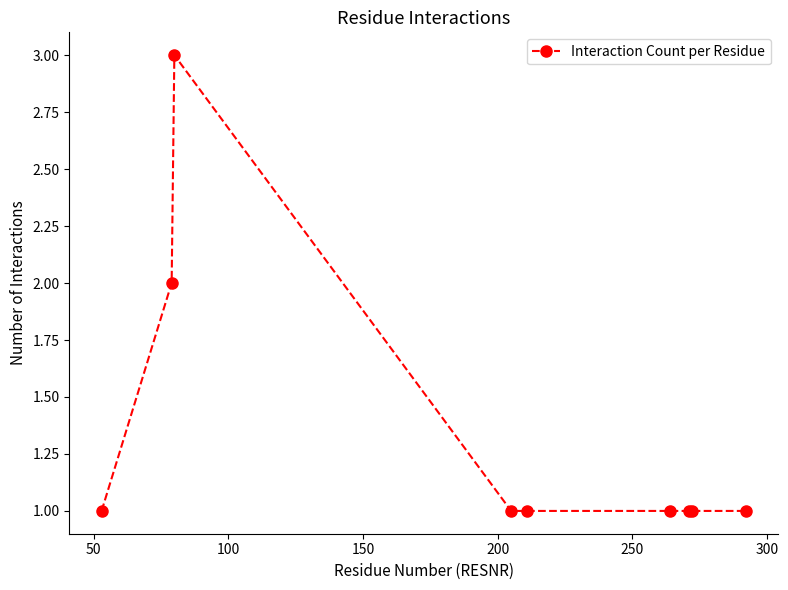

What is the average value?

1